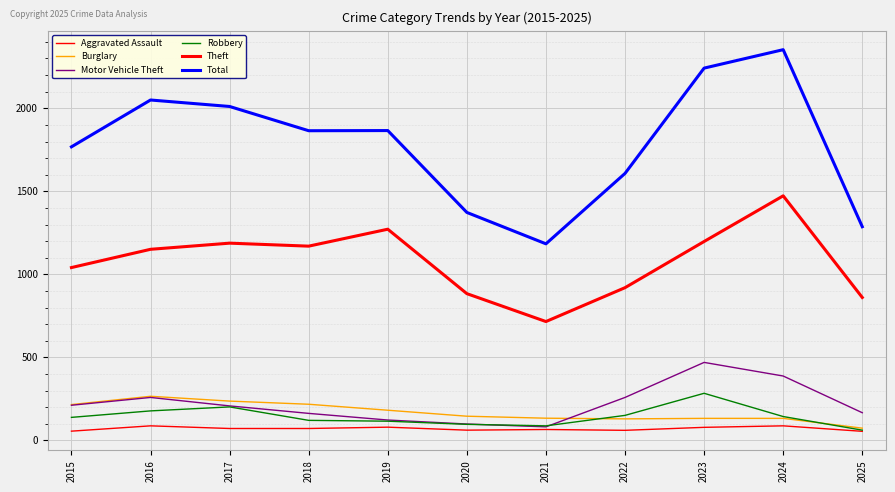

At how many categories does at least one series exceed 313?

11